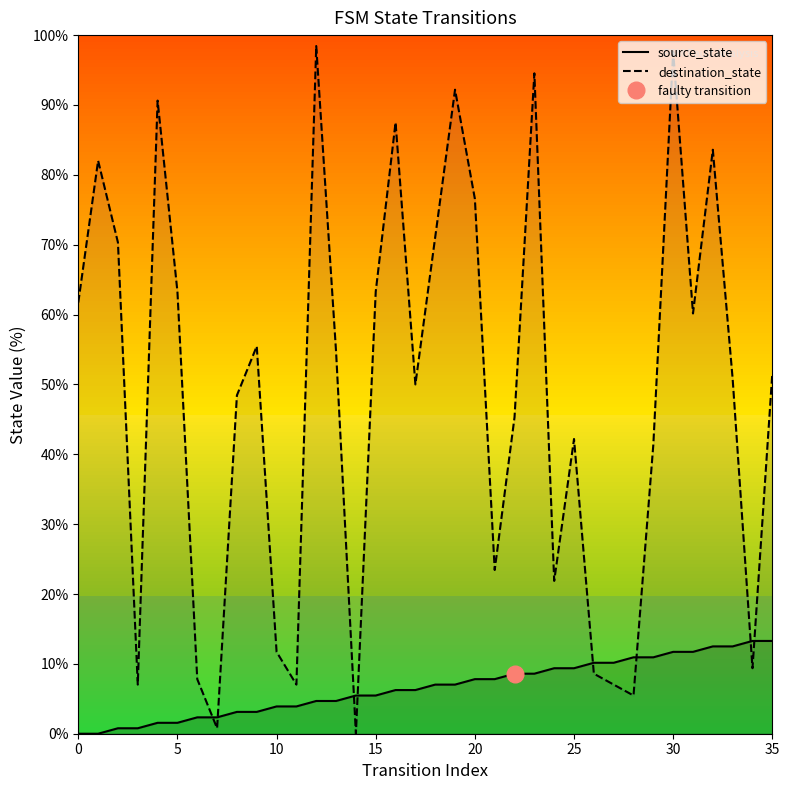

After their last crossing, which series has the higher values: source_state or destination_state?

destination_state